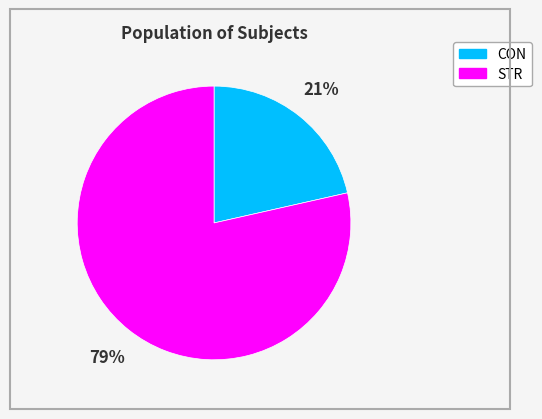

What percentage is the STR slice, to the nearest percent?

79%